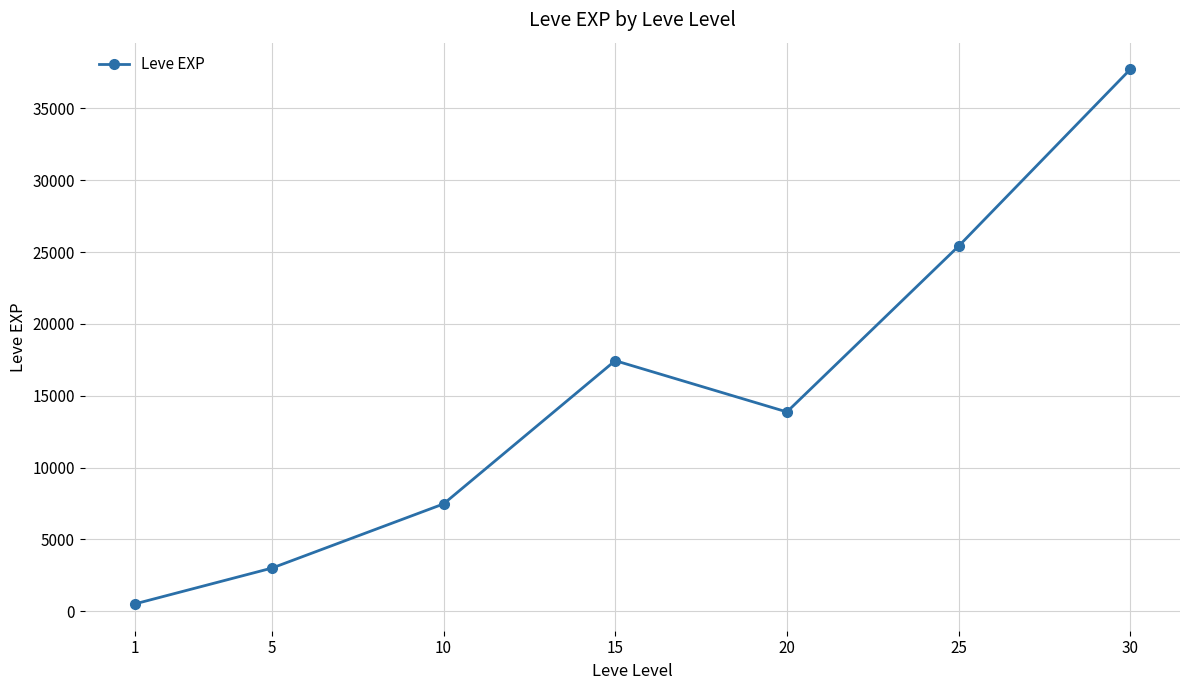

Which label corresponds to the largest value in the chart?

30